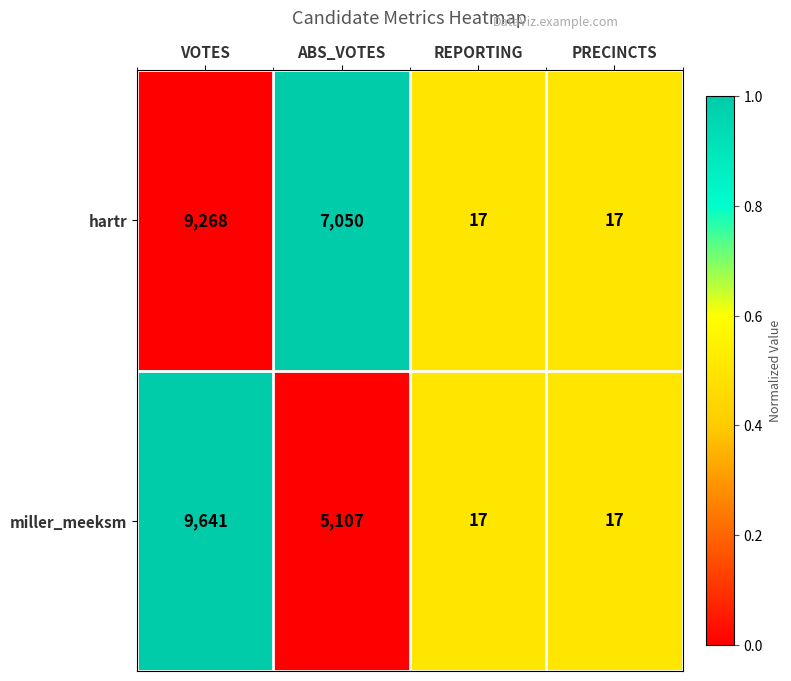

What is the spread (max minus min) of values at VOTES?

373